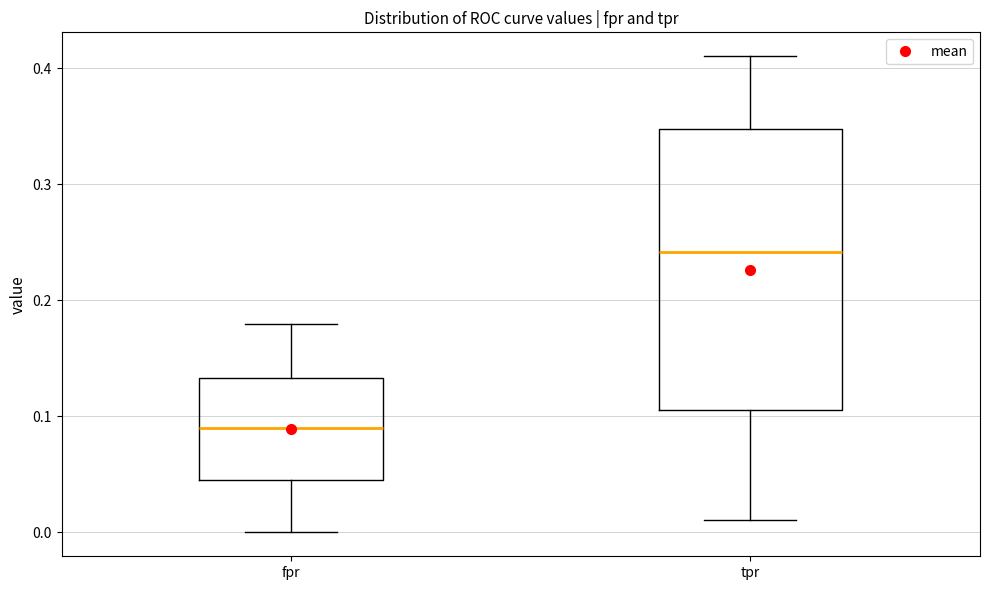

Reading left to right, read every box against the y-axis: the position of its median line, the range the box covers, and the ends of its whiskers. The values are not printed on the chart, so give them approximately, as read against the axis.

fpr: median 0.09, box 0.04 to 0.13, whiskers 0.00 to 0.18
tpr: median 0.24, box 0.11 to 0.35, whiskers 0.01 to 0.41